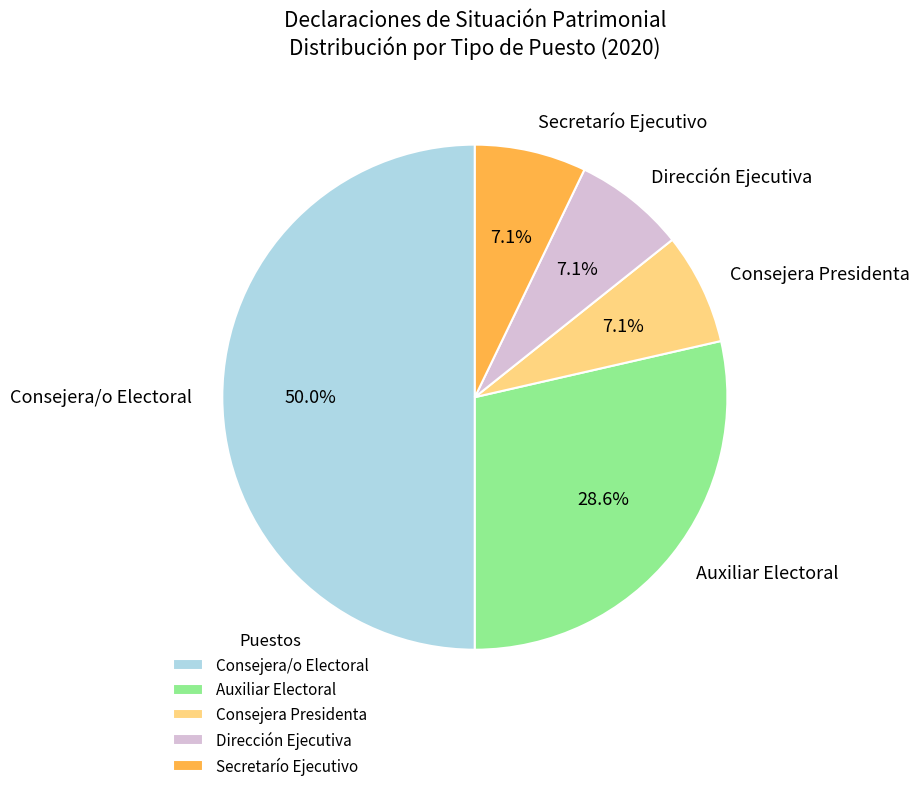

Approximately how many times larger is the value at Consejera/o Electoral compared to Secretarío Ejecutivo?

7.0